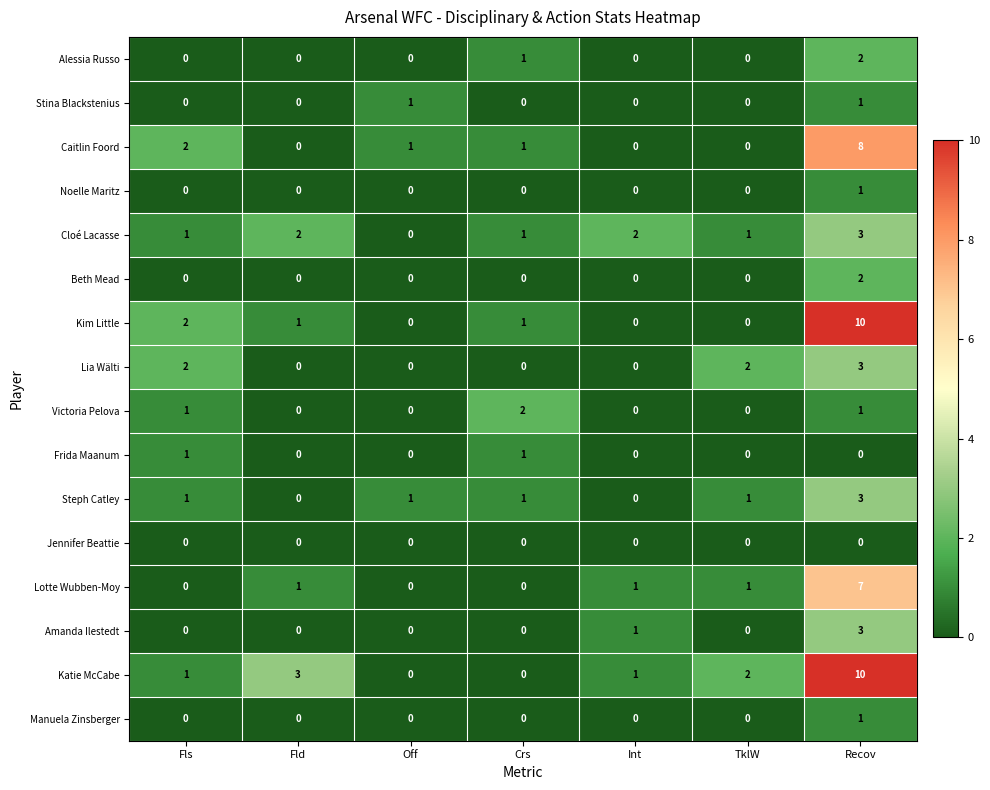

The value of Noelle Maritz at Fls is 0. True or false?

True